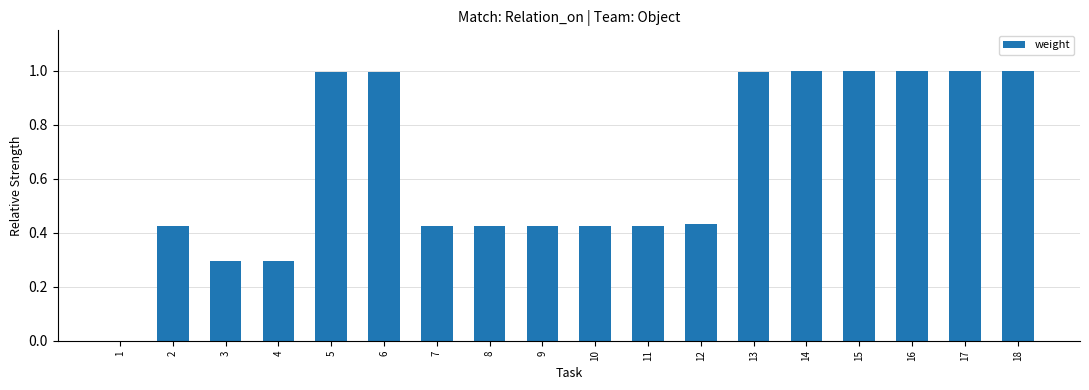

Is it true that the value at 16 is 1.0?

True